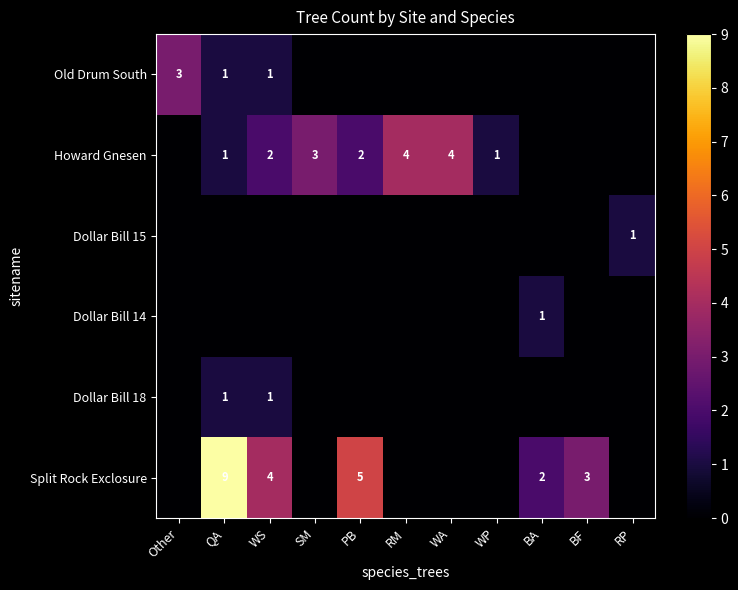

The value of Split Rock Exclosure at PB is 7. True or false?

False